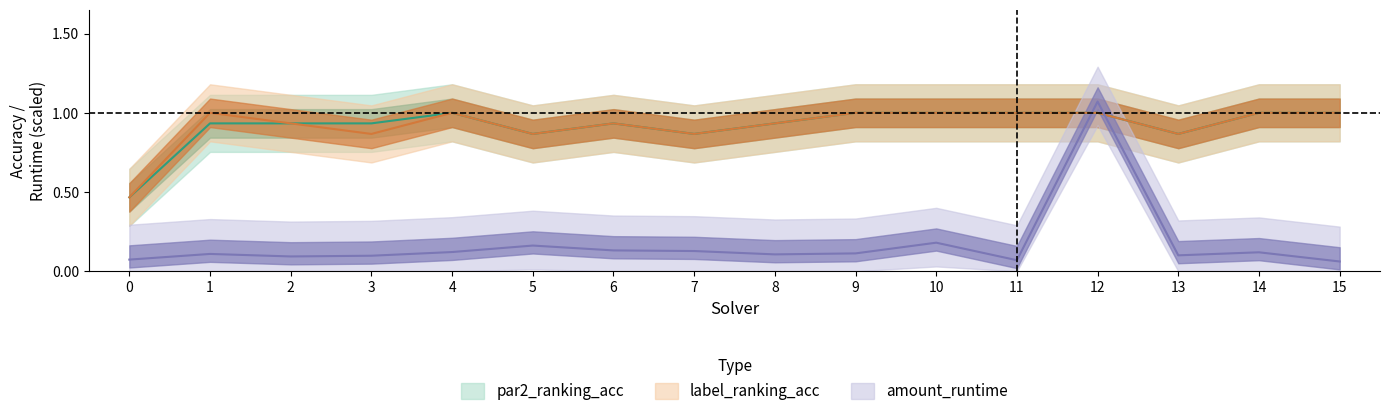

What is the difference between the maximum and second lowest values in the par2_ranking_acc series?

0.1